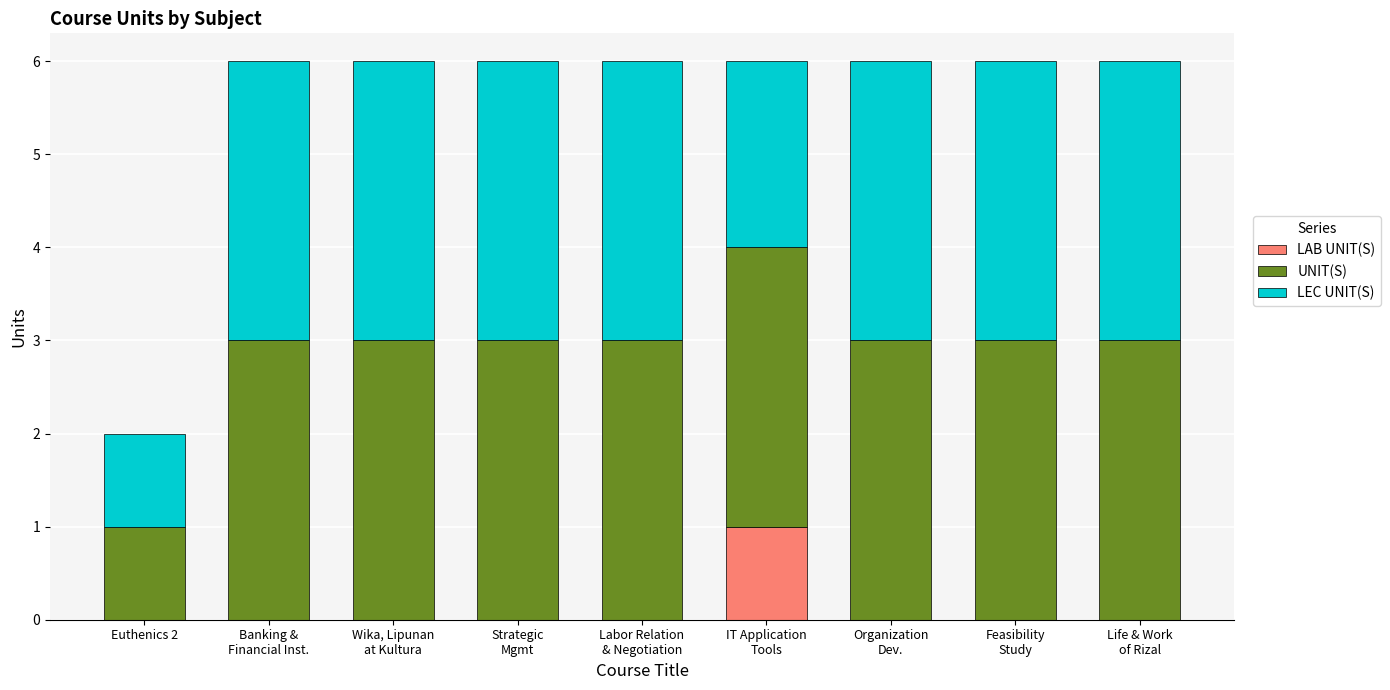

What is the sum of all LEC UNIT(S) values?

24